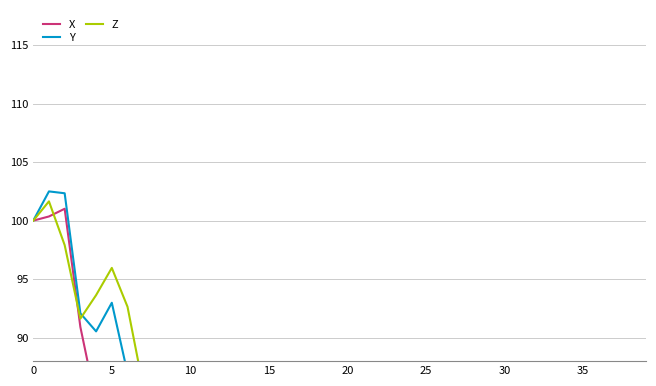

True or false: Z has a value of 49.0 at 25.

False